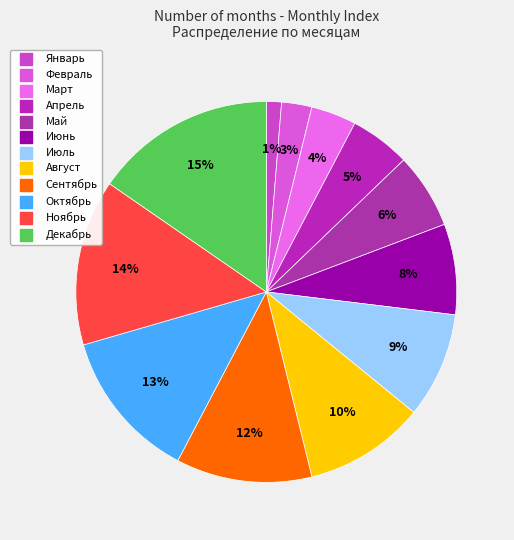

Is it true that Май is 6% of the pie?

True